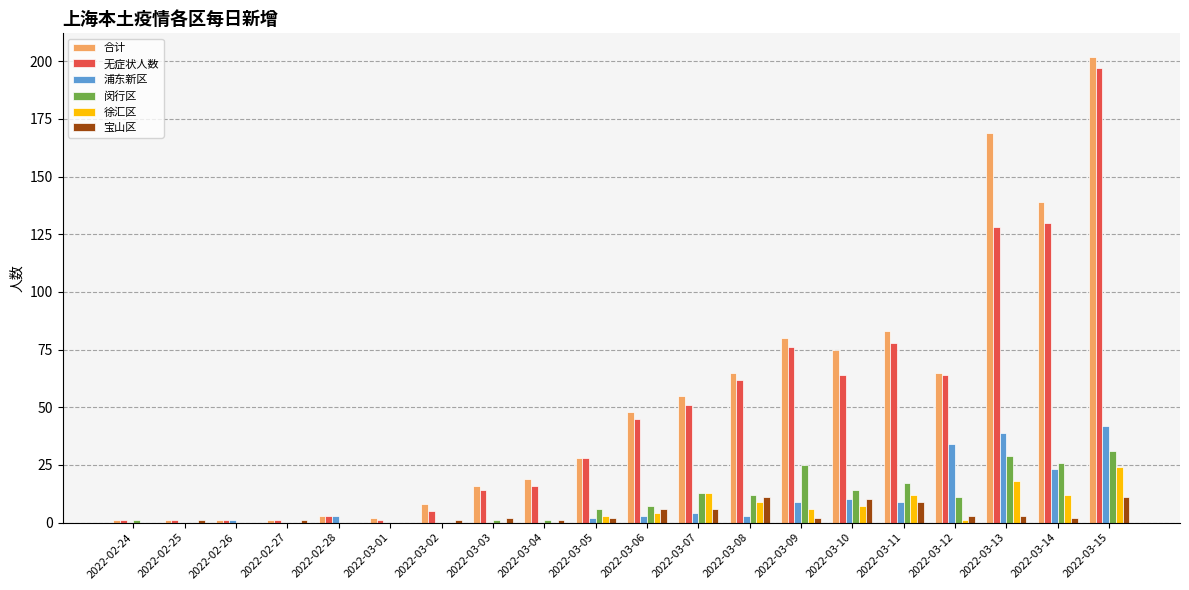

Read the 闵行区 value at 2022-03-14.

26